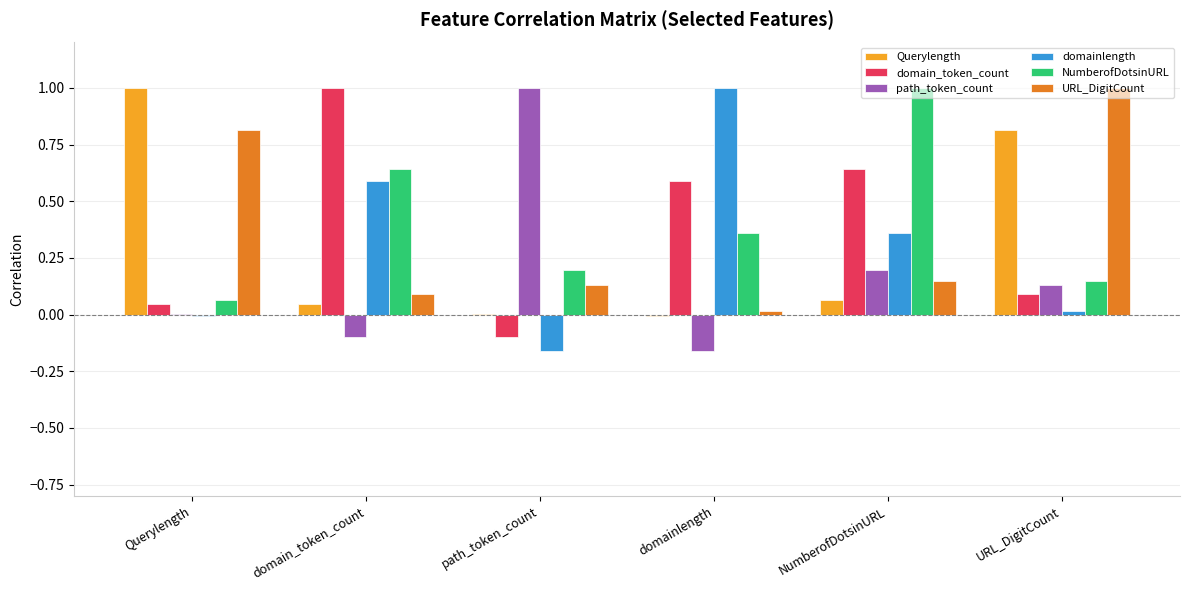

At which category is the sum across all series the highest?

NumberofDotsinURL